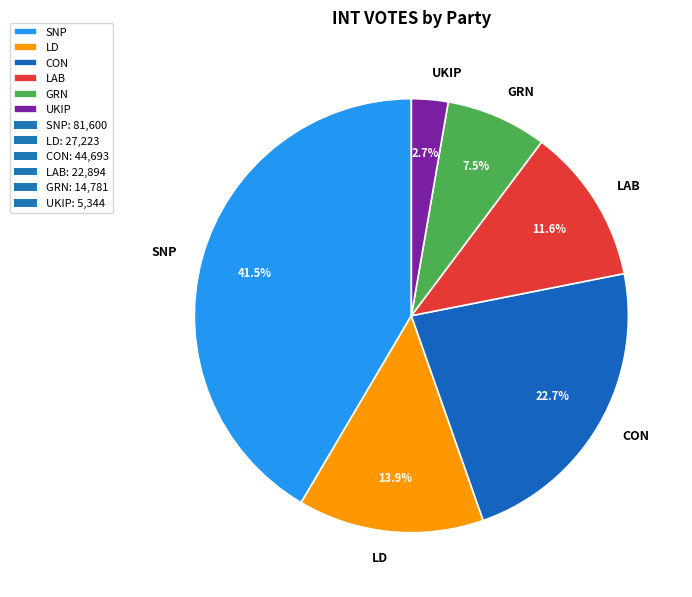

Combined, do GRN and UKIP account for over 50%?

No